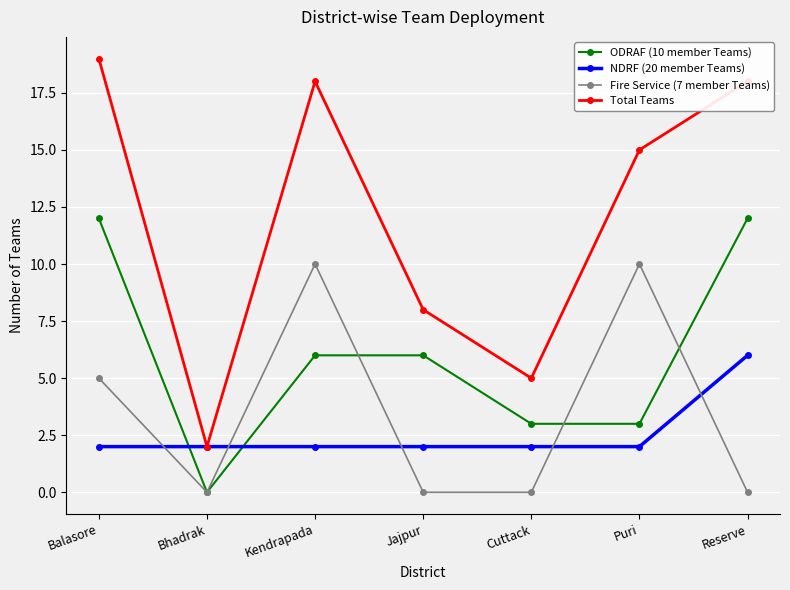

Which series has the widest spread of values?

Total Teams